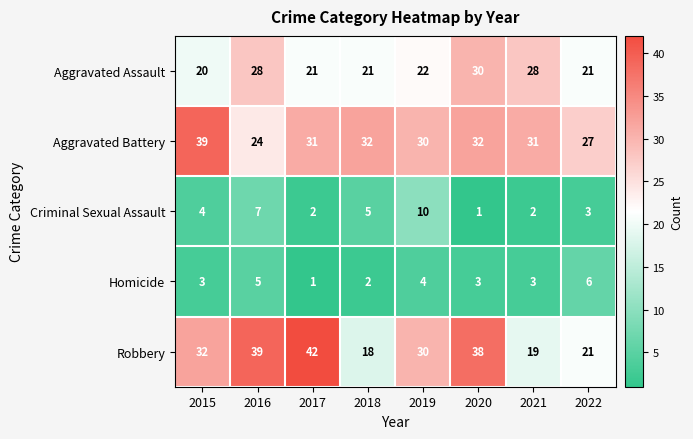

The value of Aggravated Assault at 2017 is 21. True or false?

True